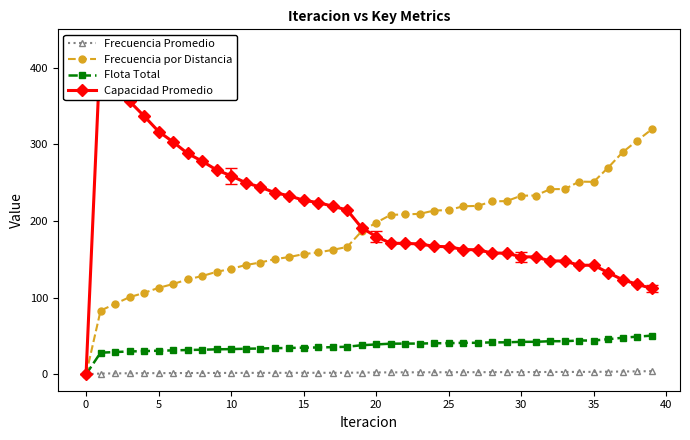

What is the label of the 19th point from the left?

18